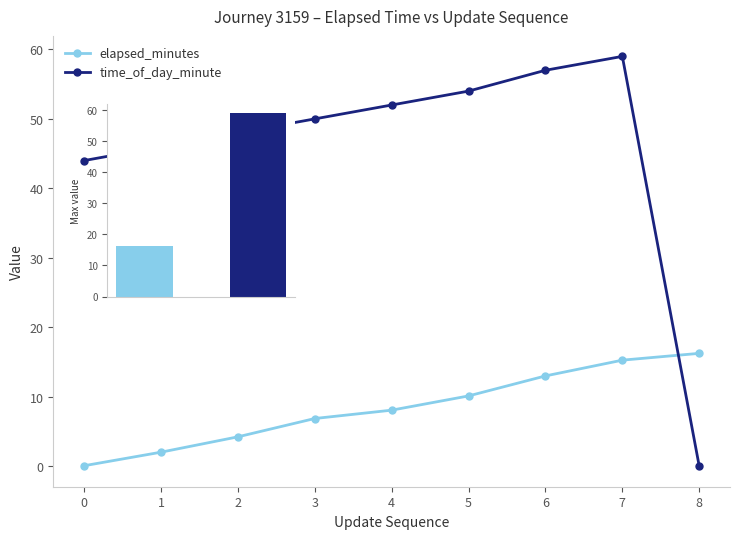

What is the difference between the highest and lowest values at 4?

43.9